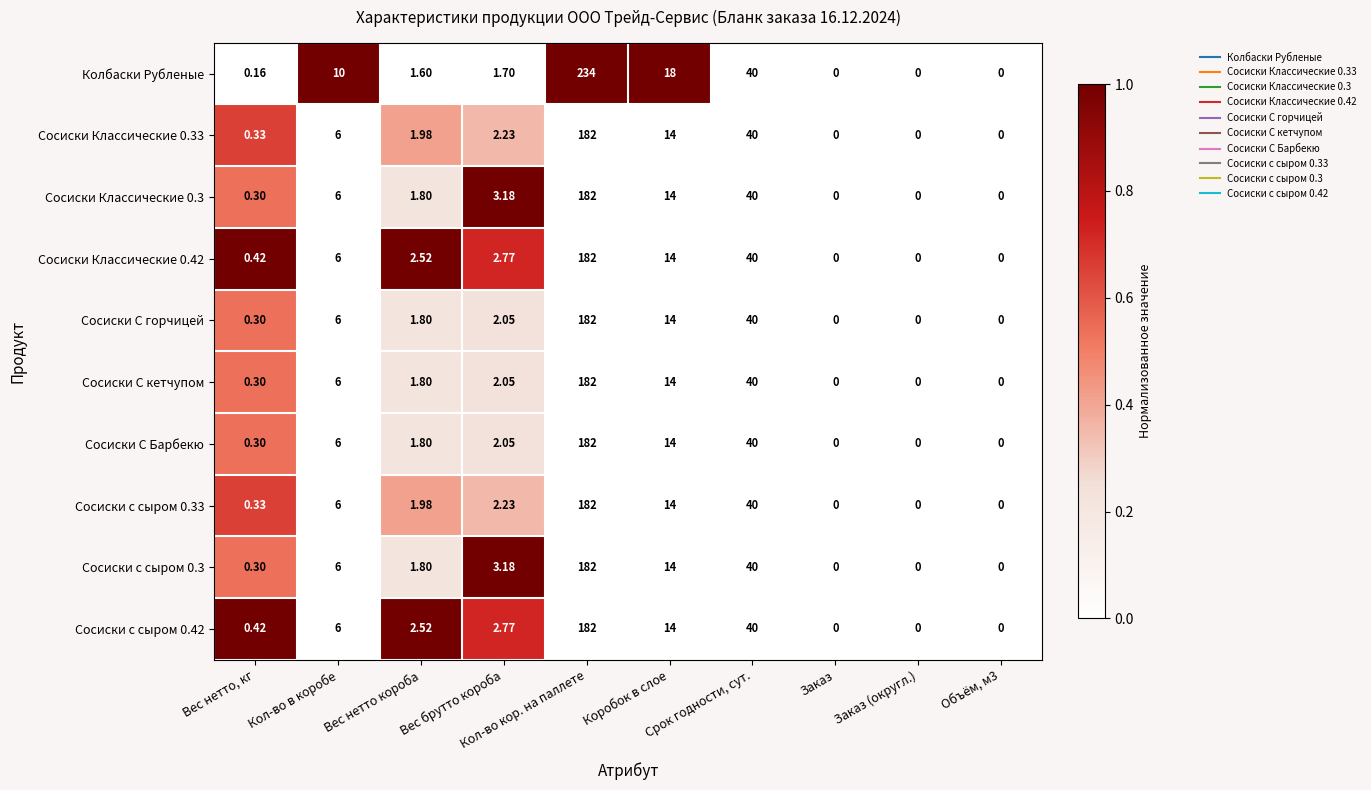

What is the spread (max minus min) of values at Кол-во кор. на паллете?

52.0